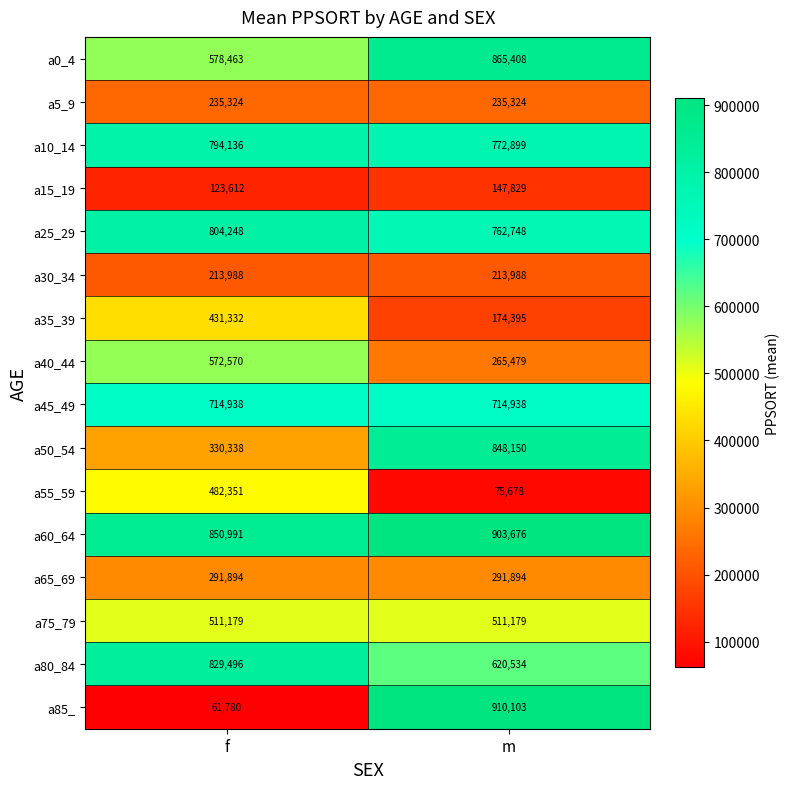

At which category is the sum across all series the highest?

m